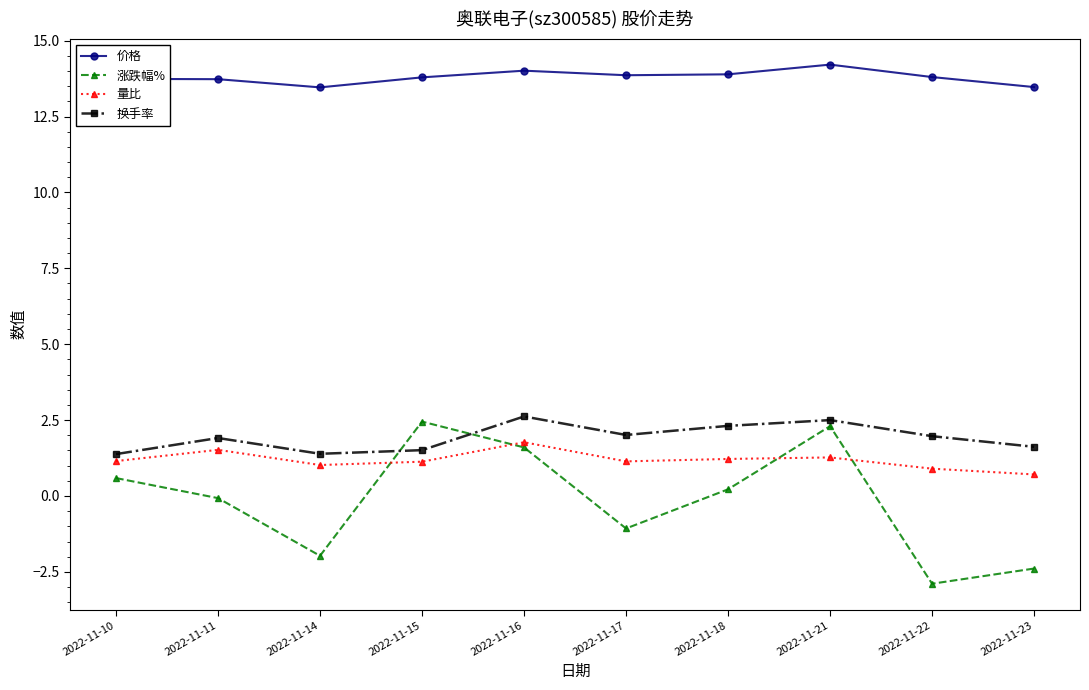

Where is the first local maximum for 量比?

2022-11-11